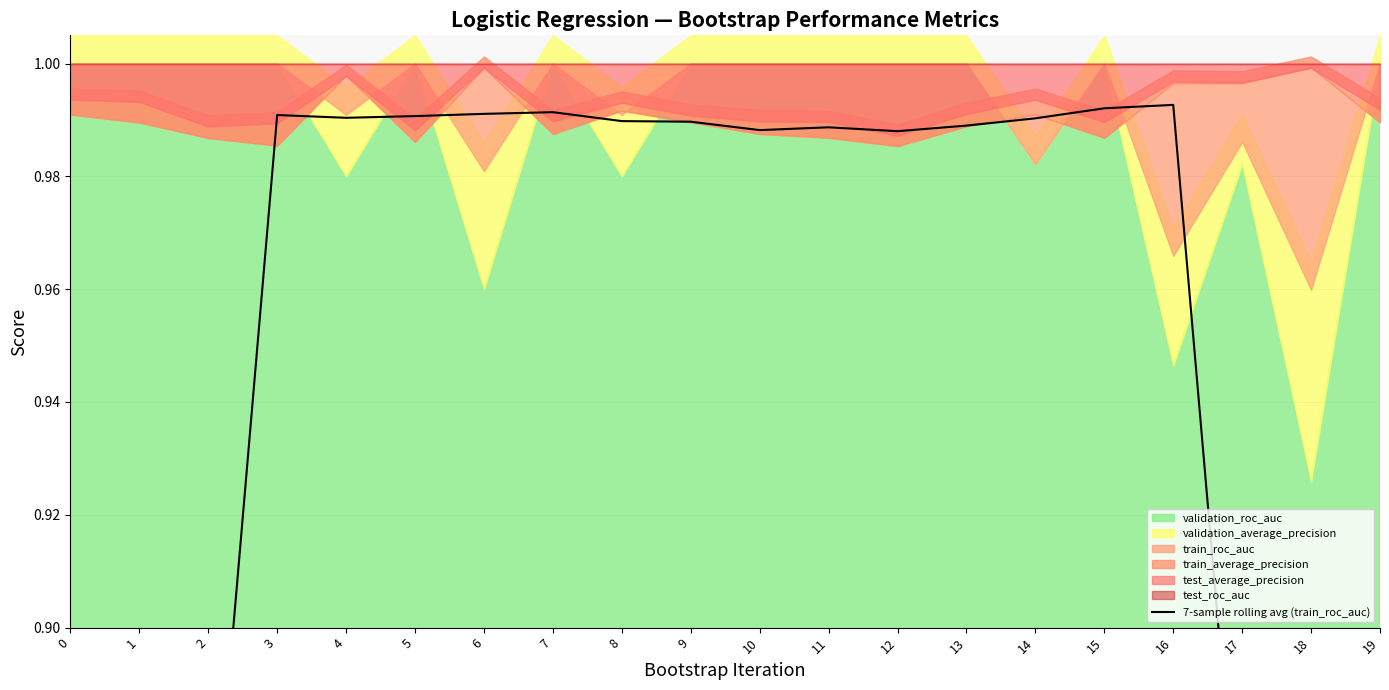

What is the value of the 10th point from the left?

1.0